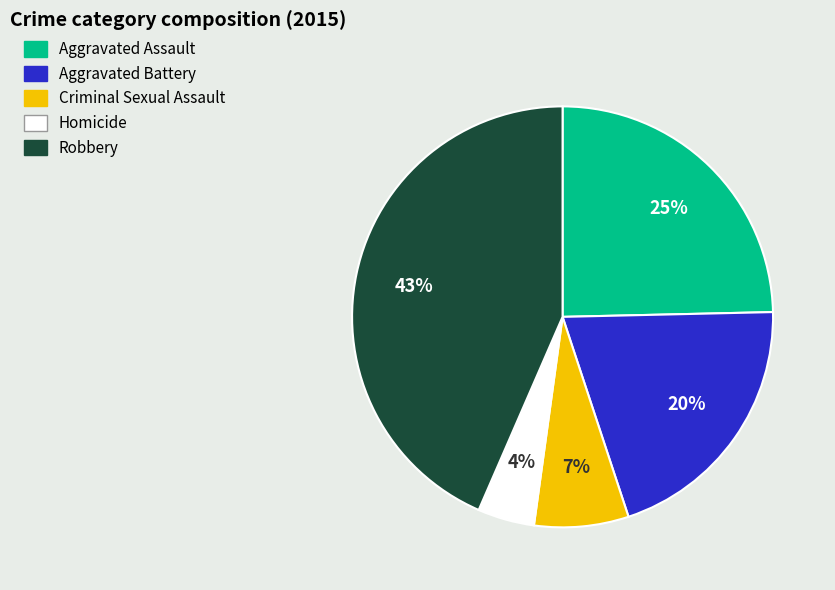

To the nearest percent, what portion does Homicide represent?

4%